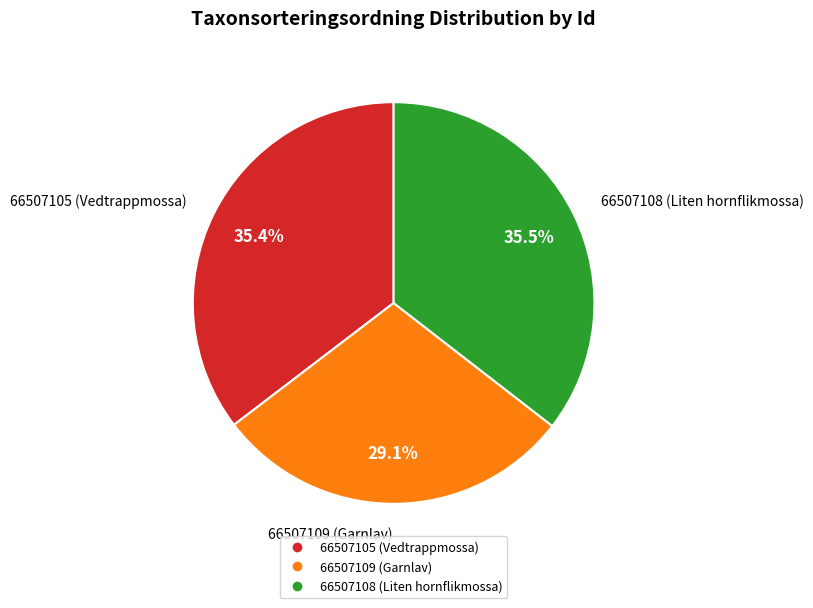

Approximately how many times larger is the value at 66507109 (Garnlav) compared to 66507105 (Vedtrappmossa)?

0.8